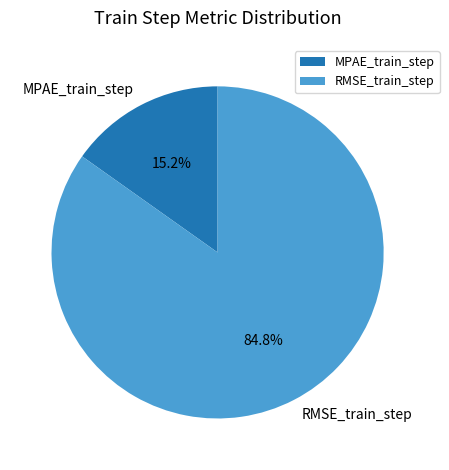

Is RMSE_train_step the majority of the pie?

Yes